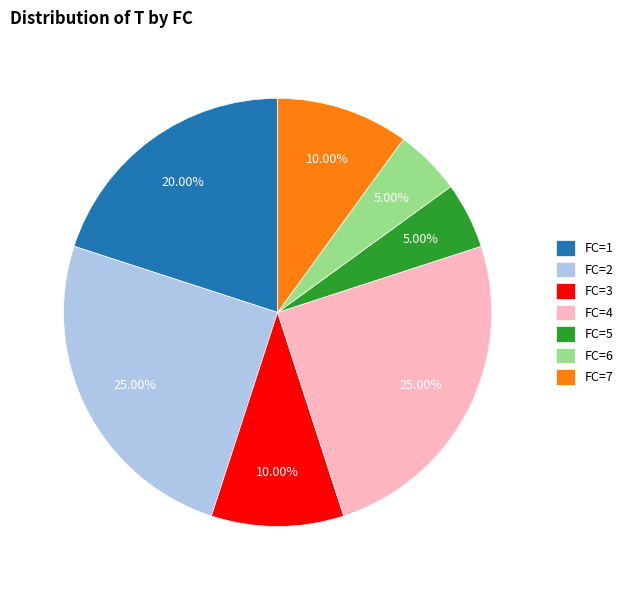

Approximately how many times larger is the value at FC=3 compared to FC=6?

2.0